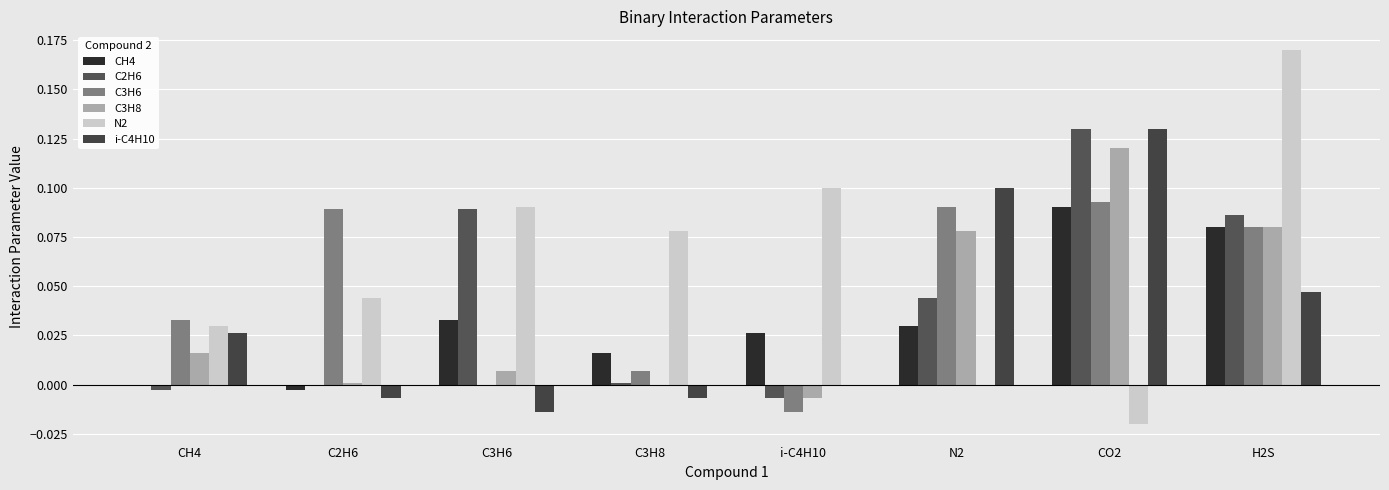

Reading left to right, list all the values displayed in this chart.

CH4: CH4=0.0	C2H6=-0.0	C3H6=0.0	C3H8=0.0	i-C4H10=0.0	N2=0.0	CO2=0.1	H2S=0.1
C2H6: CH4=-0.0	C2H6=0.0	C3H6=0.1	C3H8=0.0	i-C4H10=-0.0	N2=0.0	CO2=0.1	H2S=0.1
C3H6: CH4=0.0	C2H6=0.1	C3H6=0.0	C3H8=0.0	i-C4H10=-0.0	N2=0.1	CO2=0.1	H2S=0.1
C3H8: CH4=0.0	C2H6=0.0	C3H6=0.0	C3H8=0.0	i-C4H10=-0.0	N2=0.1	CO2=0.1	H2S=0.1
N2: CH4=0.0	C2H6=0.0	C3H6=0.1	C3H8=0.1	i-C4H10=0.1	N2=0.0	CO2=-0.0	H2S=0.2
i-C4H10: CH4=0.0	C2H6=-0.0	C3H6=-0.0	C3H8=-0.0	i-C4H10=0.0	N2=0.1	CO2=0.1	H2S=0.0